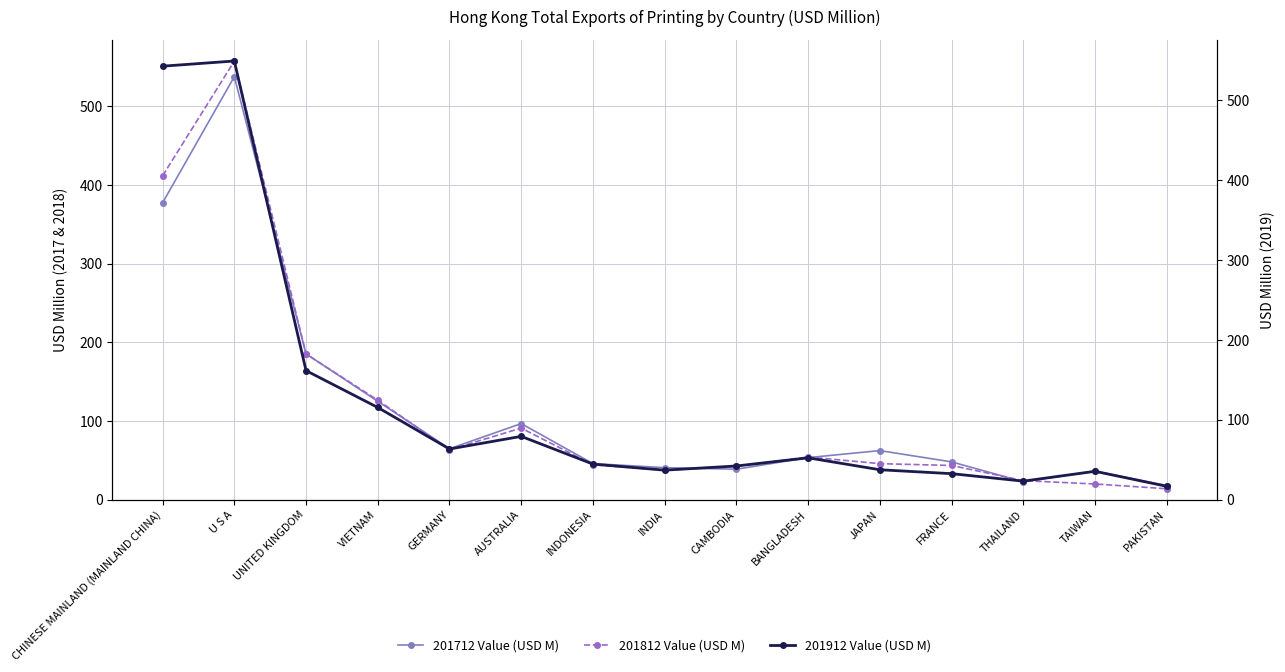

Which has a higher value, CAMBODIA or CHINESE MAINLAND (MAINLAND CHINA)?

CHINESE MAINLAND (MAINLAND CHINA)